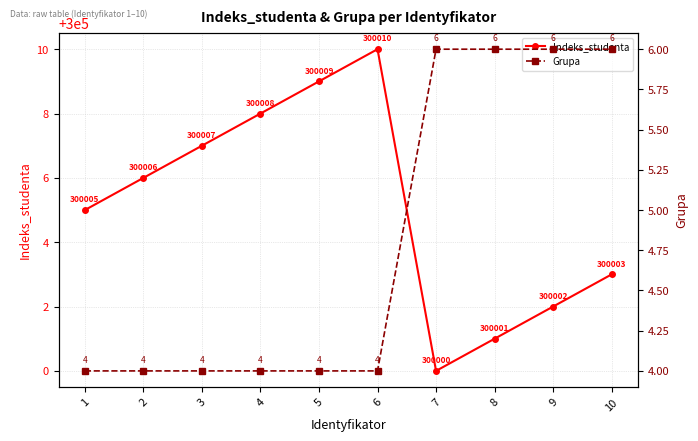

How many values in the Grupa series exceed 4?

4